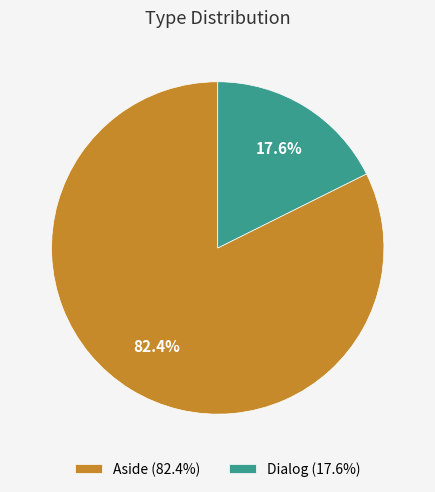

Between Aside (82.4%) and Dialog (17.6%), which is larger?

Aside (82.4%)